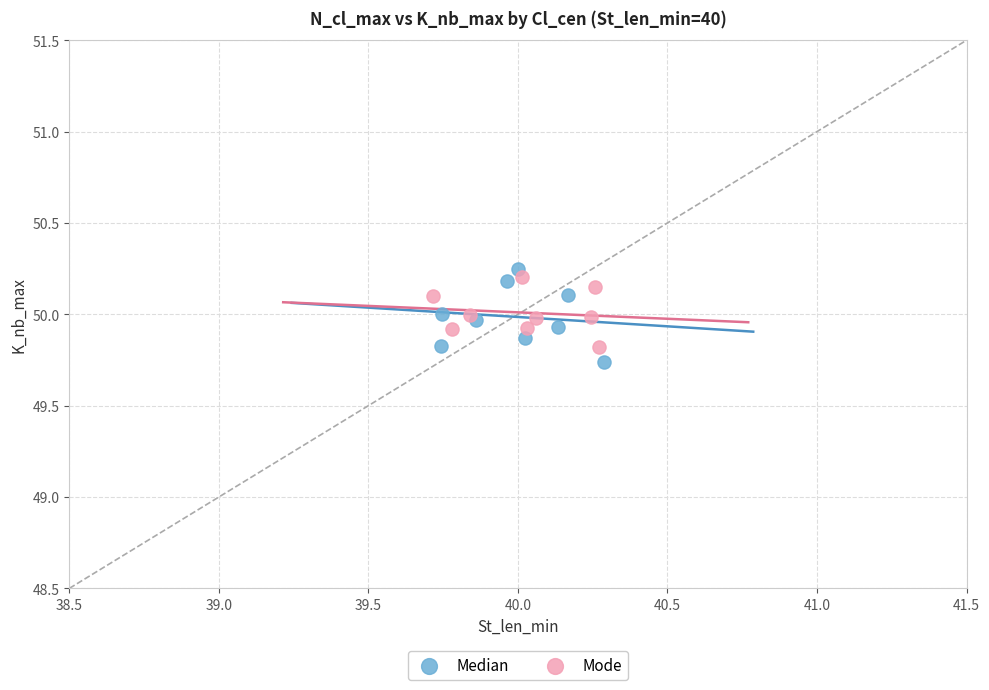

Which series contains the highest Y value?

Median